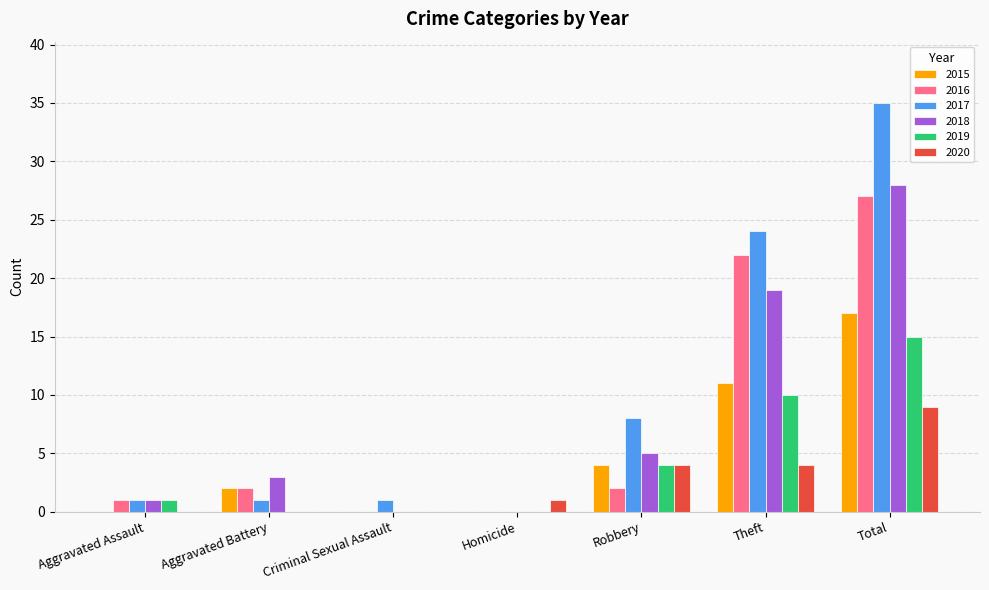

Is it true that 2020 equals 9 at Total?

True